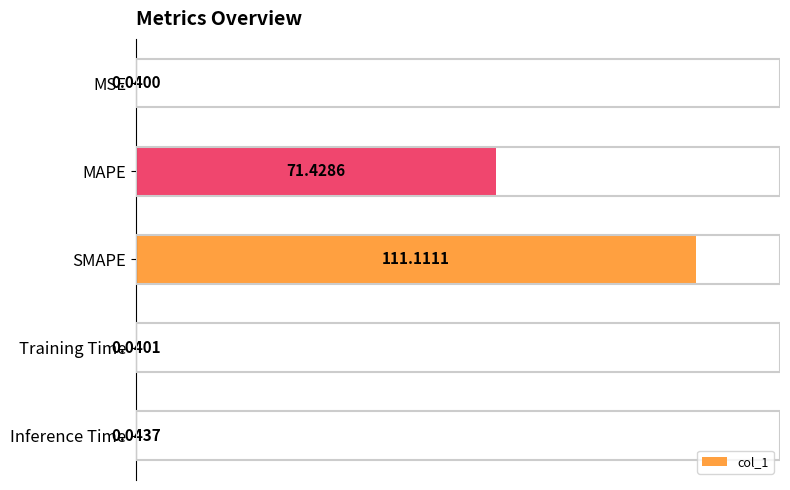

At which label is the value closest to 55?

MAPE